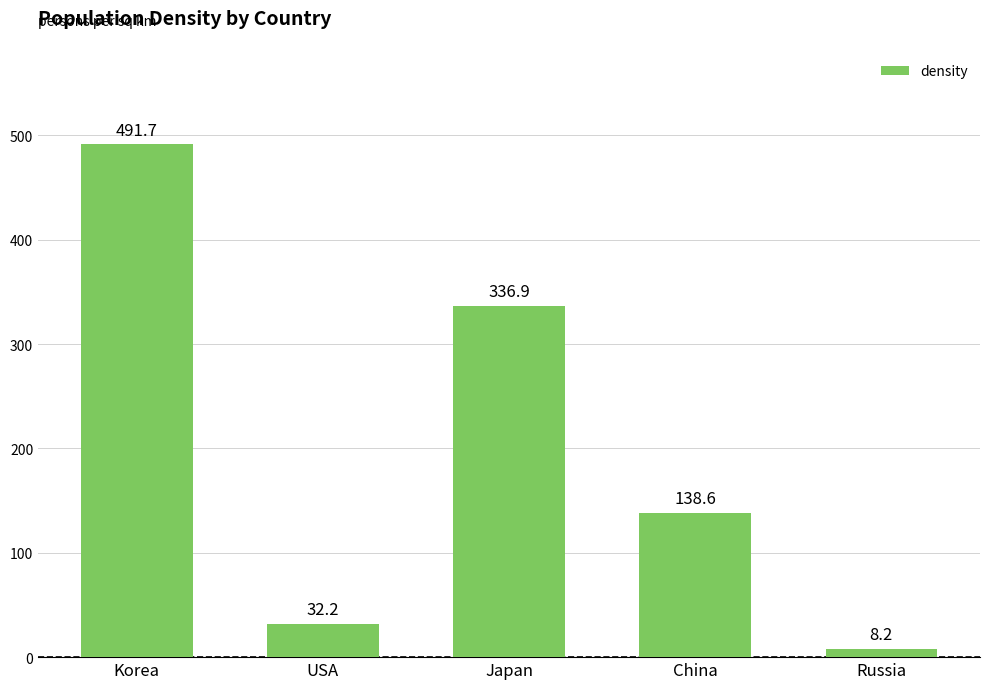

What is the minimum value shown in the chart?

8.2